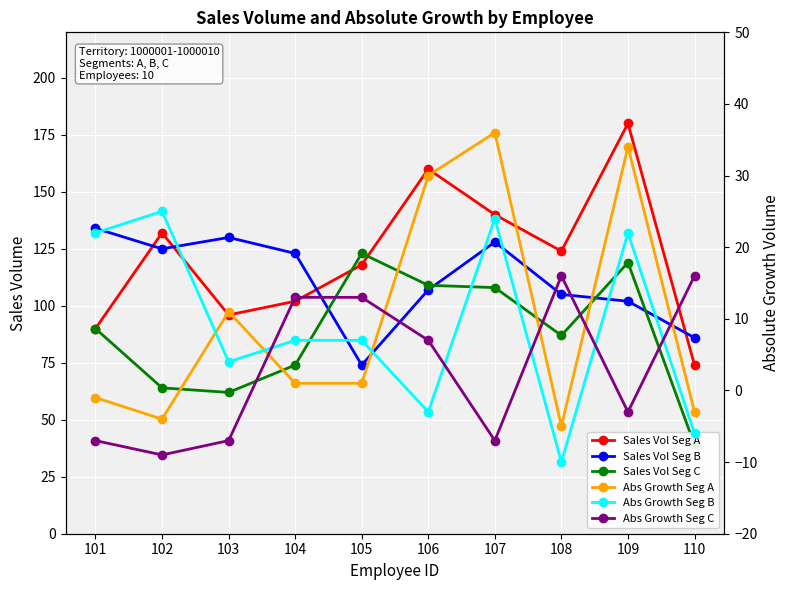

Which series has the largest range (max minus min)?

Sales Vol Seg A